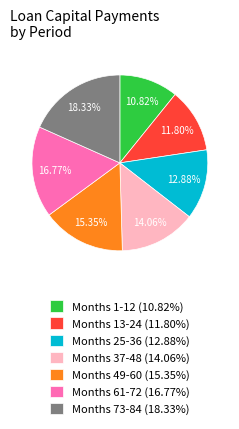

Do Months 25-36 (12.88%) and Months 49-60 (15.35%) together represent more than half of the pie?

No